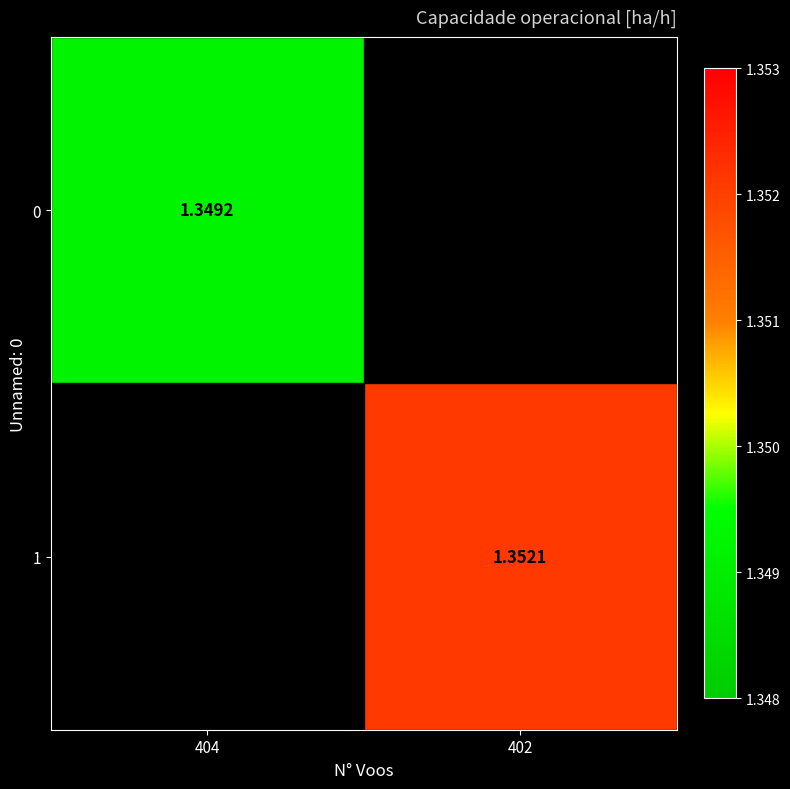

Which category has the highest value across all series?

402